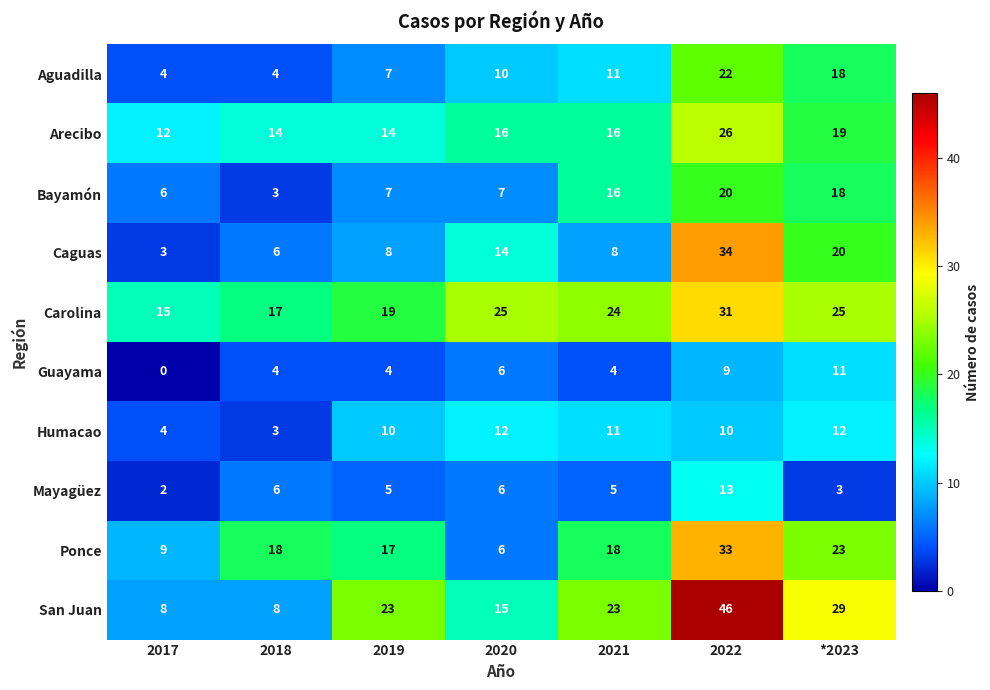

At which label is Carolina closest to 23?

2021